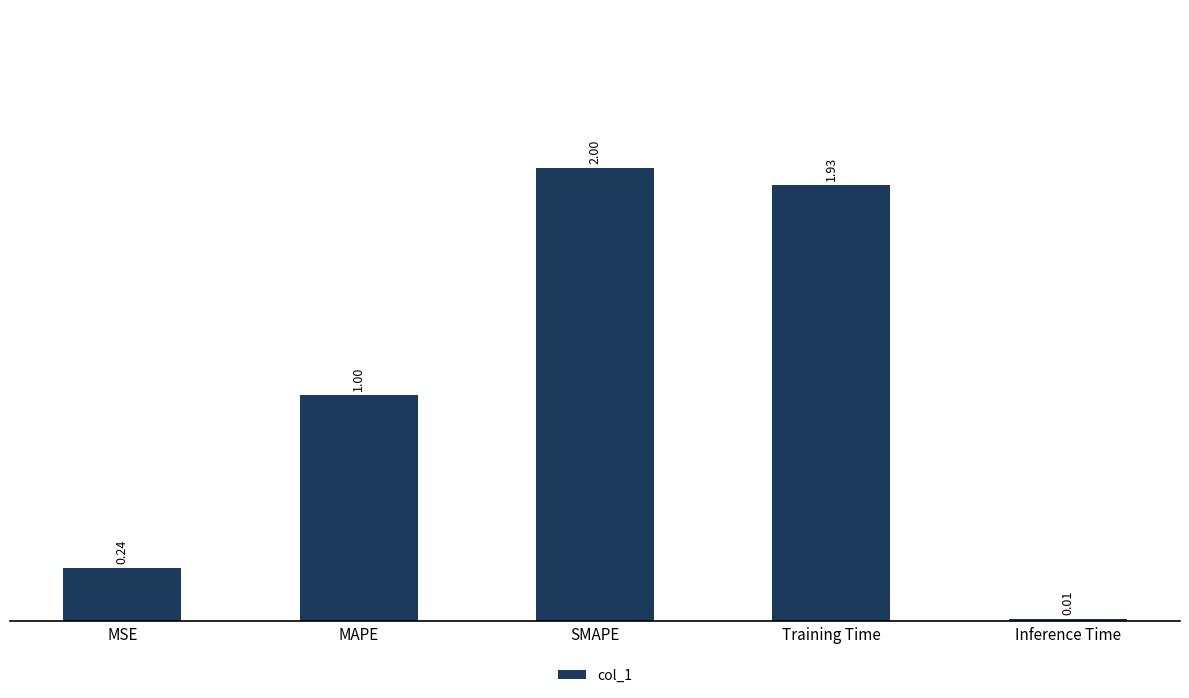

At which category does the chart reach its minimum across all series?

Inference Time